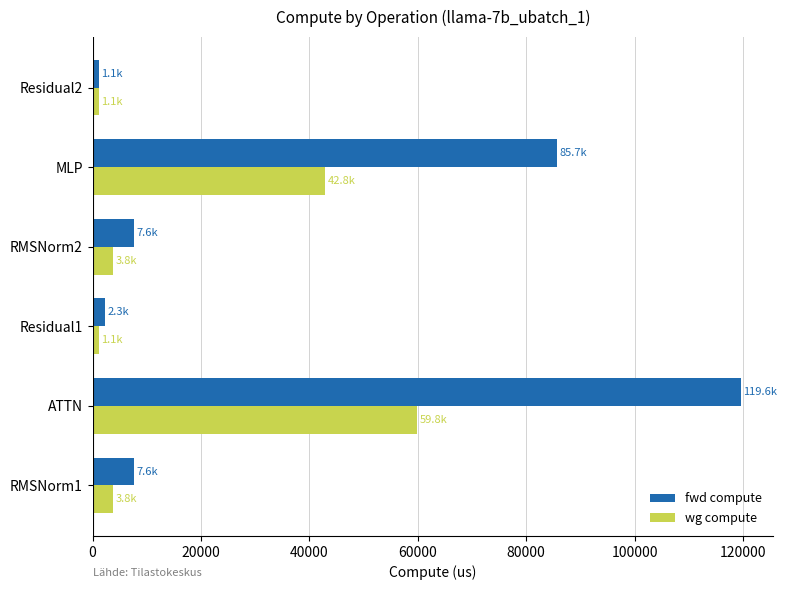

What is the smallest value displayed?

1149.7